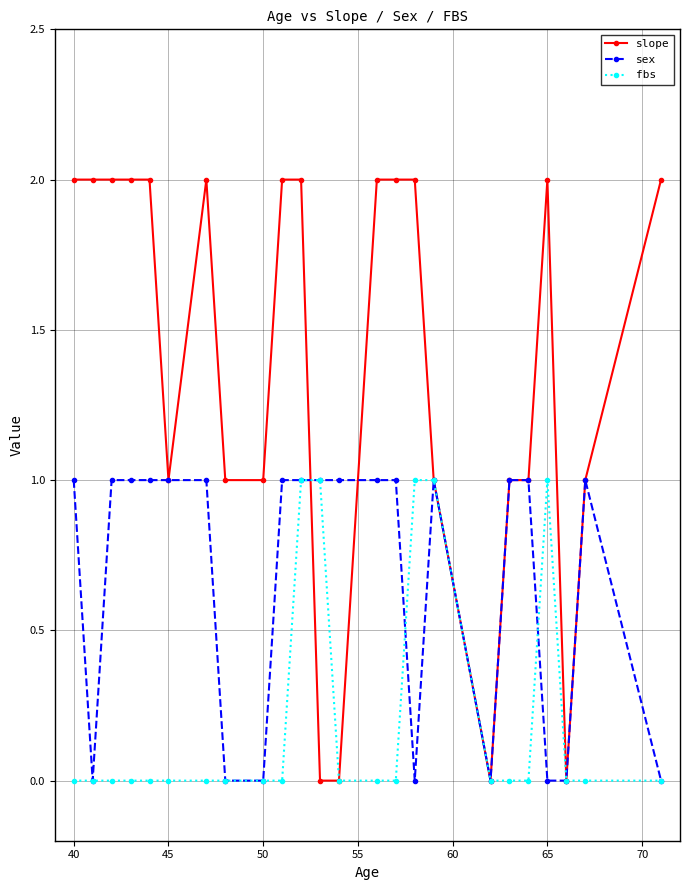

What is the value of the sex point at the 7th from the left?

1